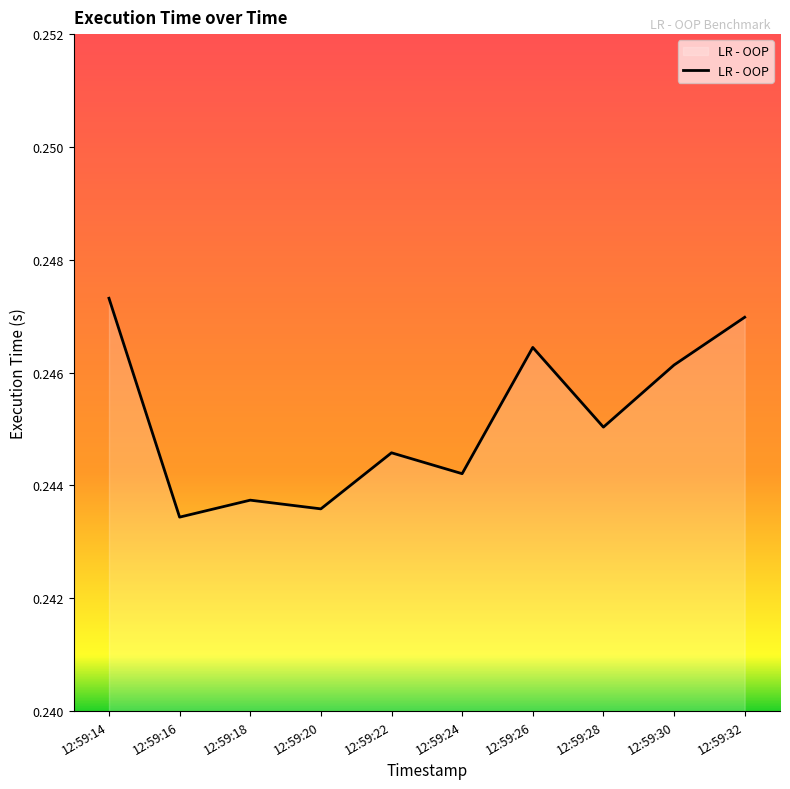

Between 12:59:20 and 12:59:30, which is larger?

12:59:30